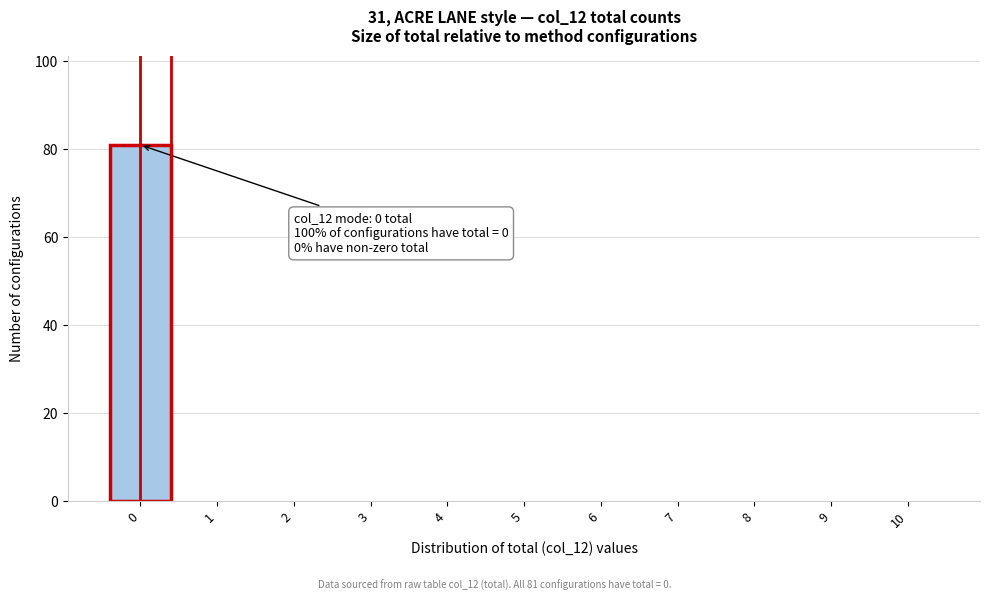

Reading left to right, transcribe all the data shown in this chart.

0=81	1=0	2=0	3=0	4=0	5=0	6=0	7=0	8=0	9=0	10=0